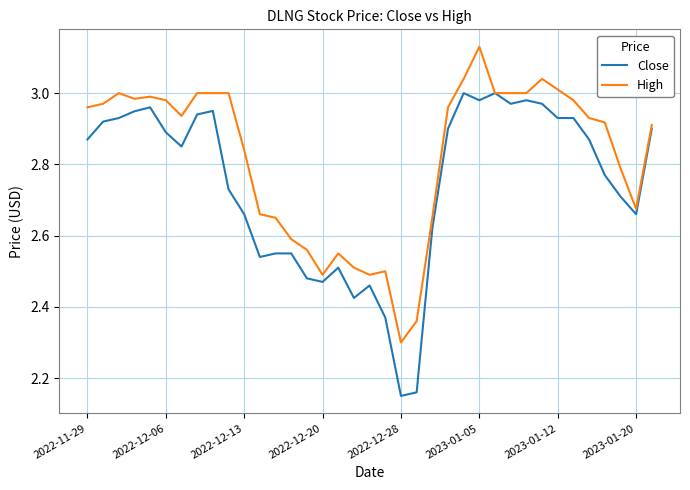

Which series has the largest total across all categories?

High